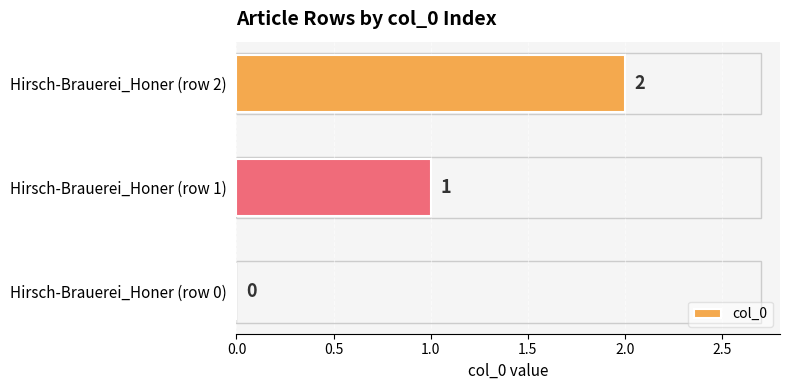

How many values are between 0 and 2?

3